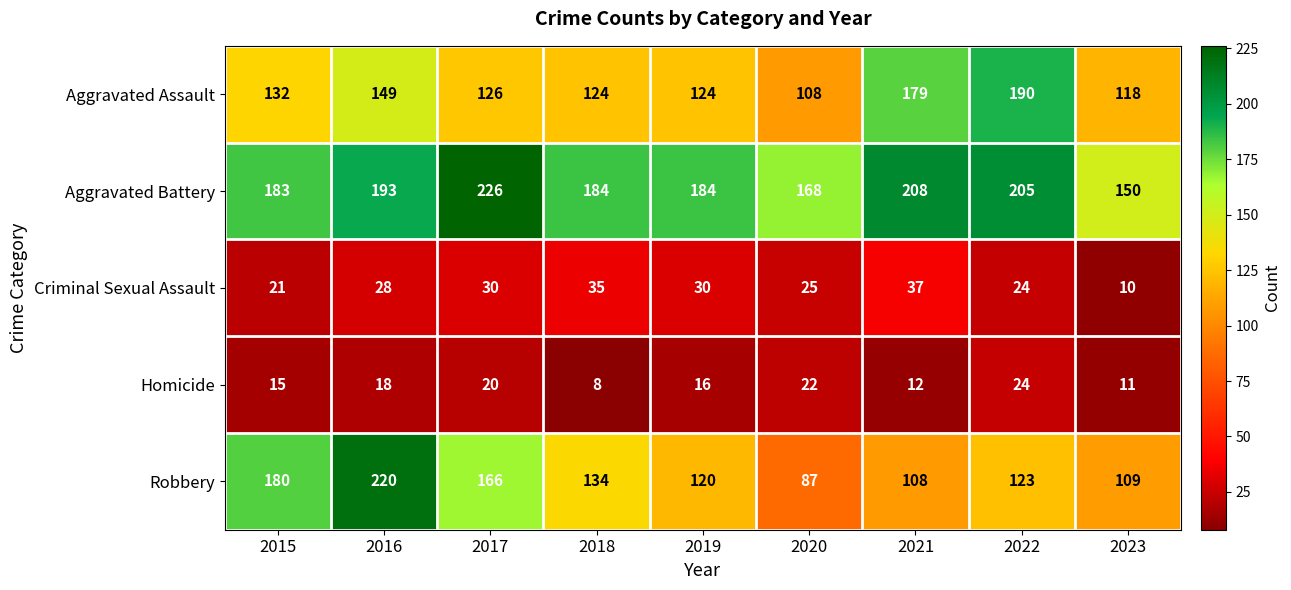

What is the difference between the maximum and minimum values in the Criminal Sexual Assault series?

27